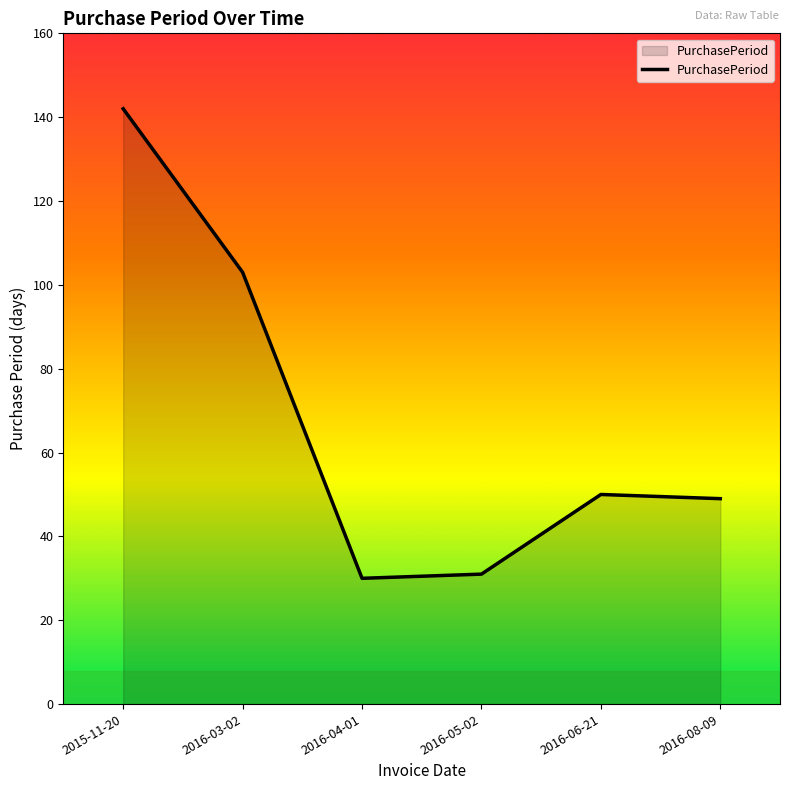

Does the chart display data point markers on the line(s)?

No